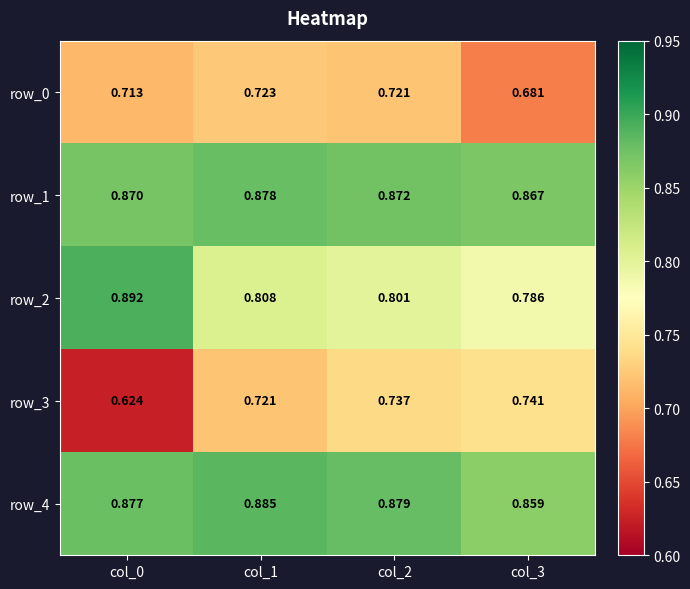

Is the value of row_3 at col_2 greater than the value of row_0 at col_3?

Yes